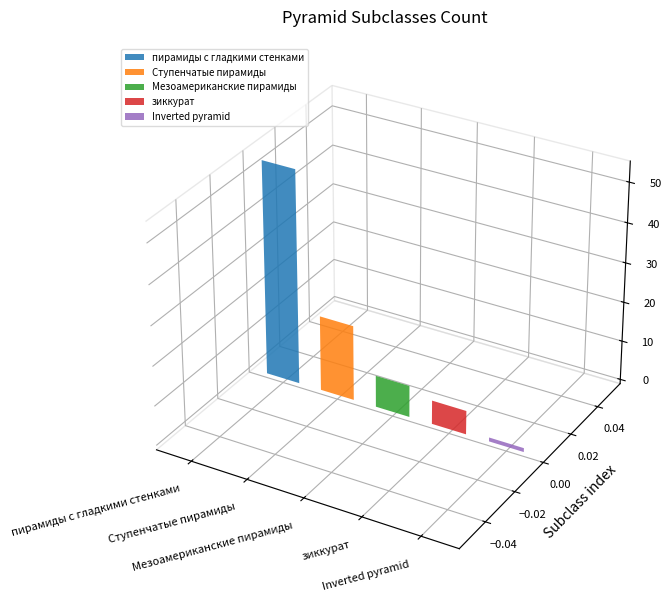

The chart shows a value of 19 at Ступенчатые пирамиды. True or false?

True